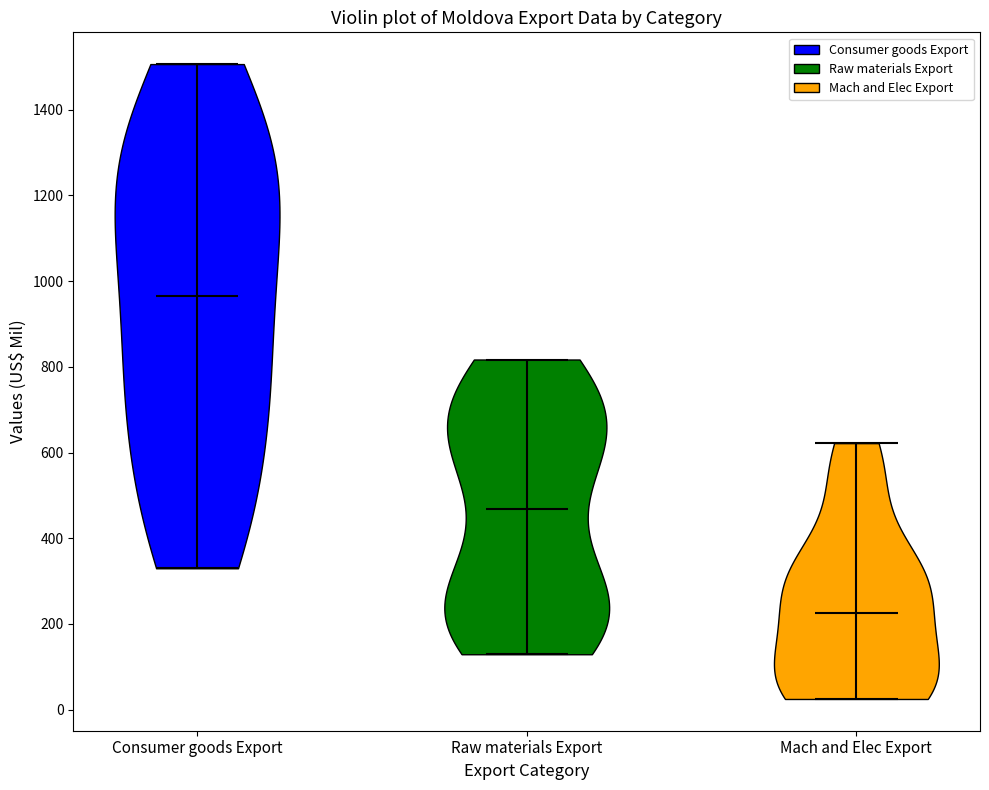

Reading left to right, read every violin against the y-axis: where its median line is, and the lowest and highest points it reaches. The values are not printed on the chart, so give them approximately, as read against the axis.

Consumer goods Export: median line 960, lowest point 320, highest point 1500
Raw materials Export: median line 460, lowest point 120, highest point 820
Mach and Elec Export: median line 220, lowest point 20, highest point 620